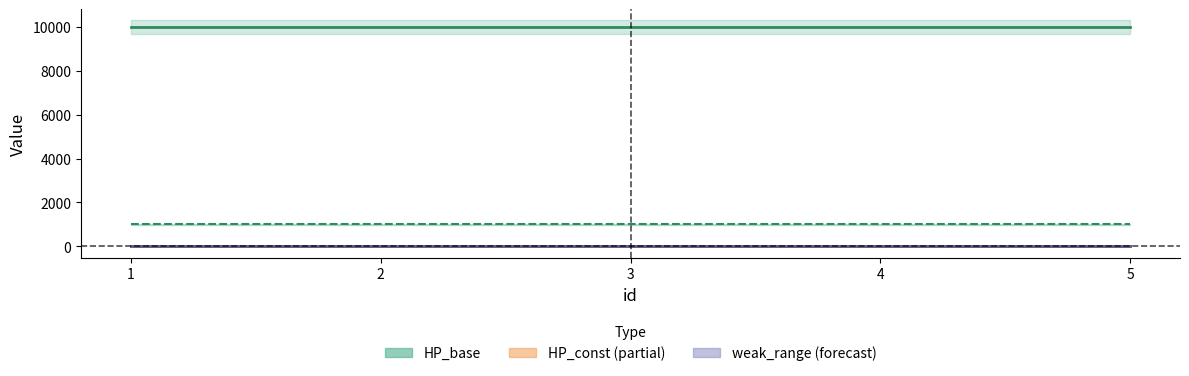

Is this an area chart (filled region under the line)?

No